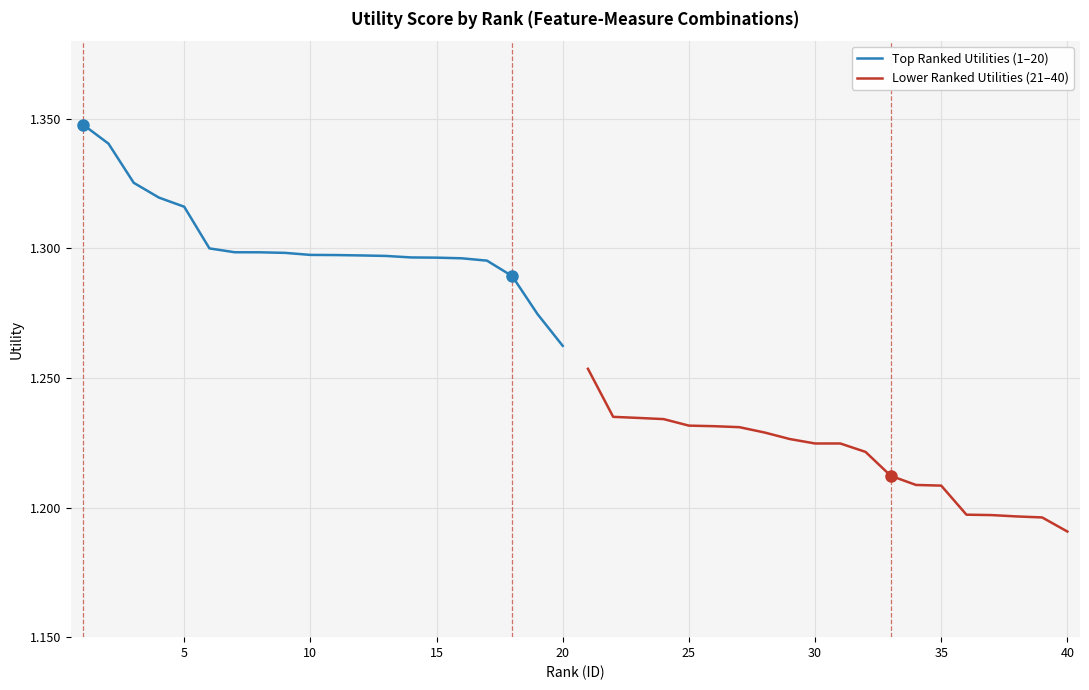

True or false: Top Ranked Utilities (1–20) has more than 0 interior local peaks.

False